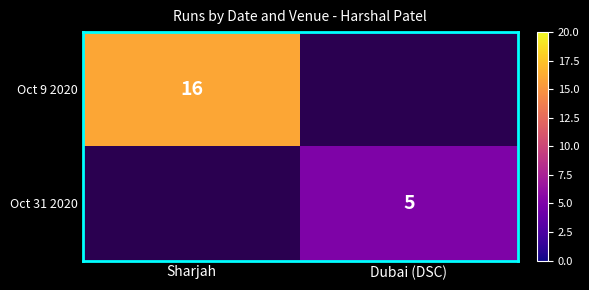

Is it true that Oct 31 2020 equals 7 at Dubai (DSC)?

False